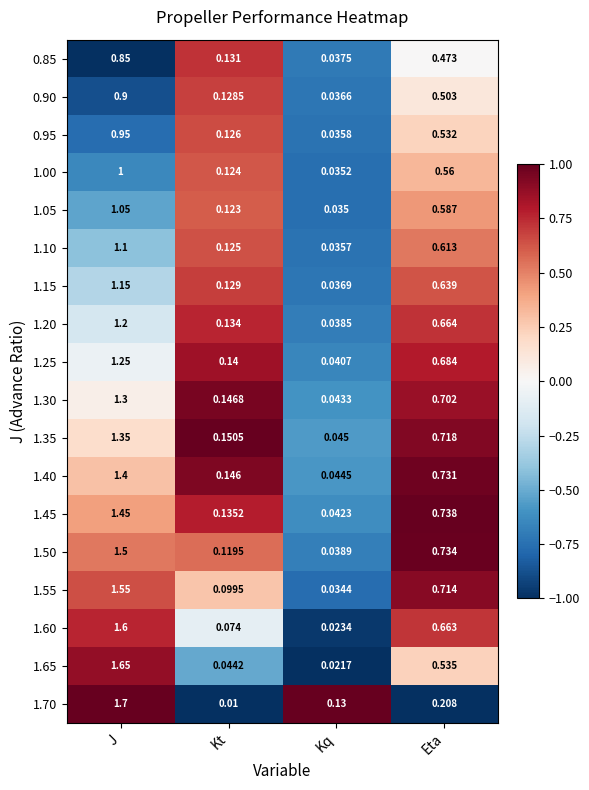

Count the number of data series in this chart.

18